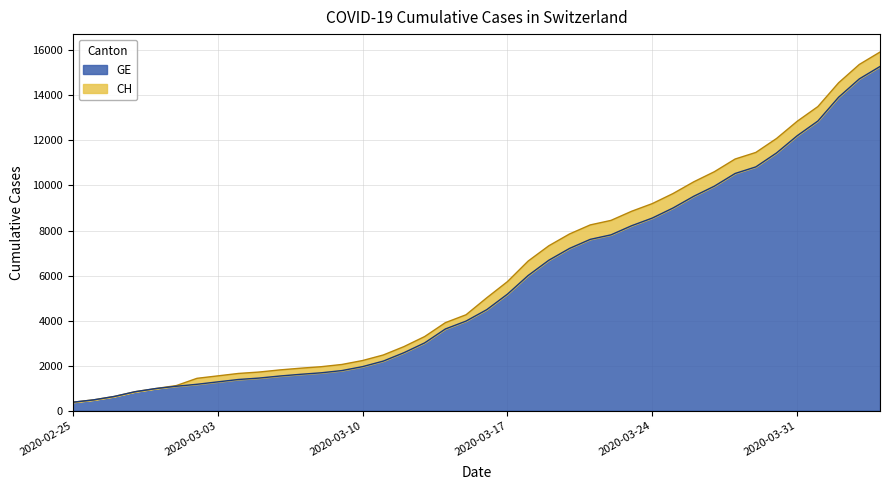

What is the label of the 30th point from the left?

2020-03-25